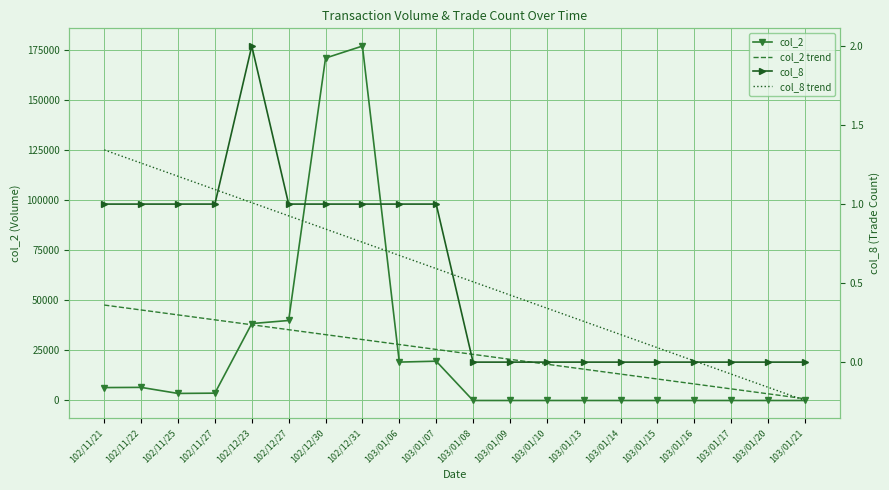

How many distinct data groups are displayed?

4